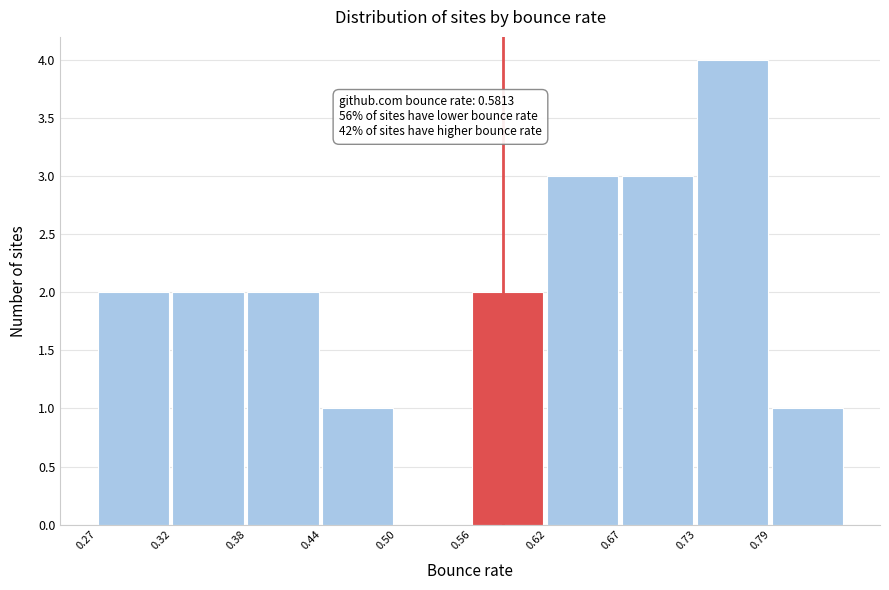

Which range on the x-axis has the tallest bar?

0.73 to 0.79